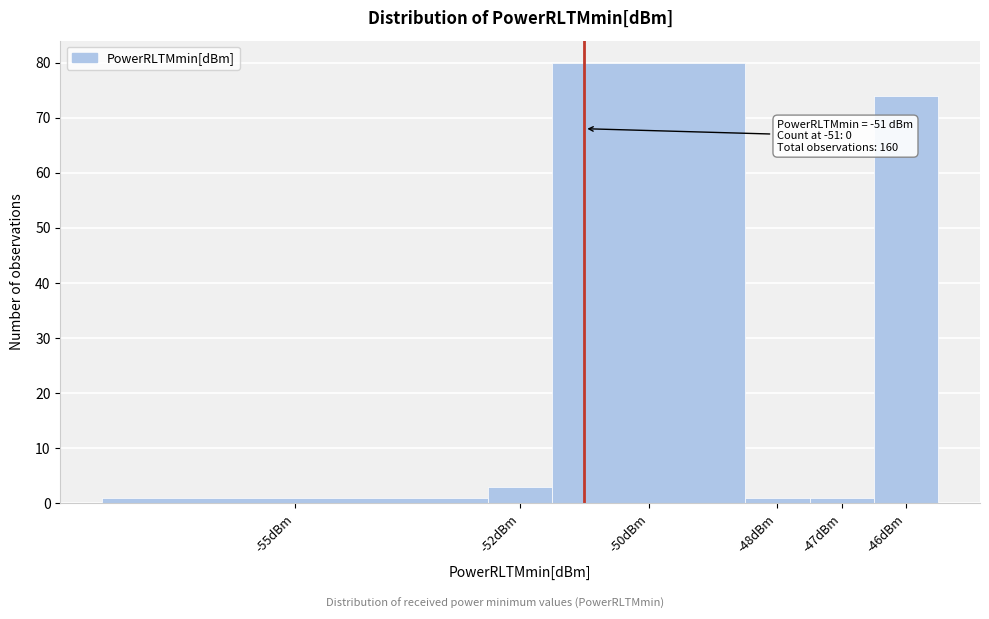

Reading right to left, what are all the values shown in this chart?

-46dBm=74	-47dBm=1	-48dBm=1	-50dBm=80	-52dBm=3	-55dBm=1